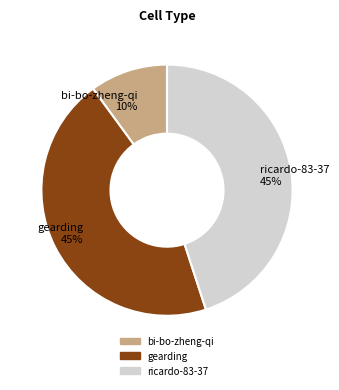

The bi-bo-zheng-qi slice represents 19% of the pie. True or false?

False